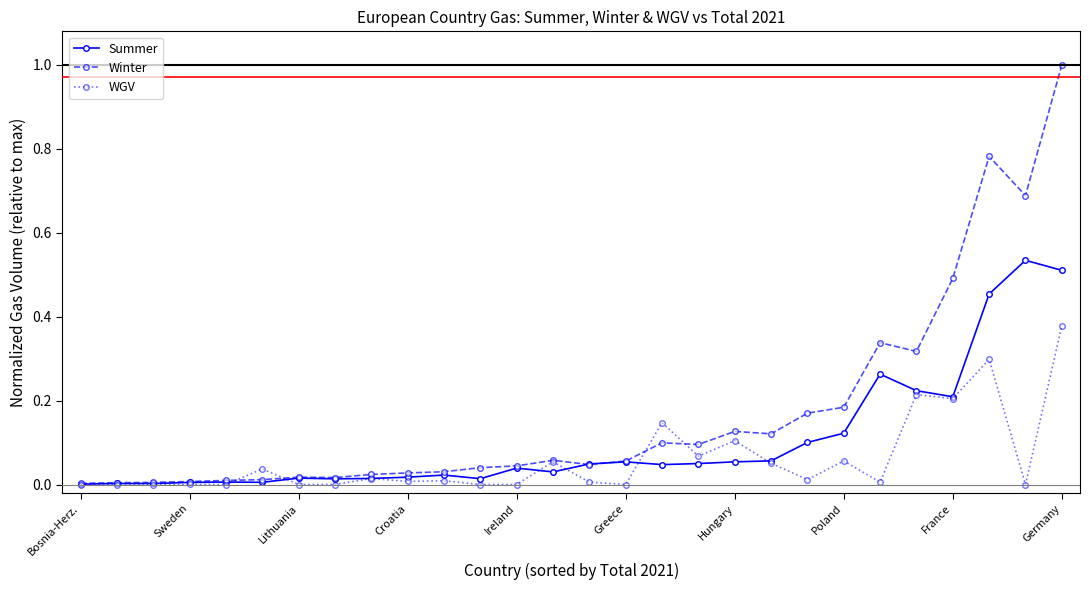

Which series has the widest spread of values?

Winter